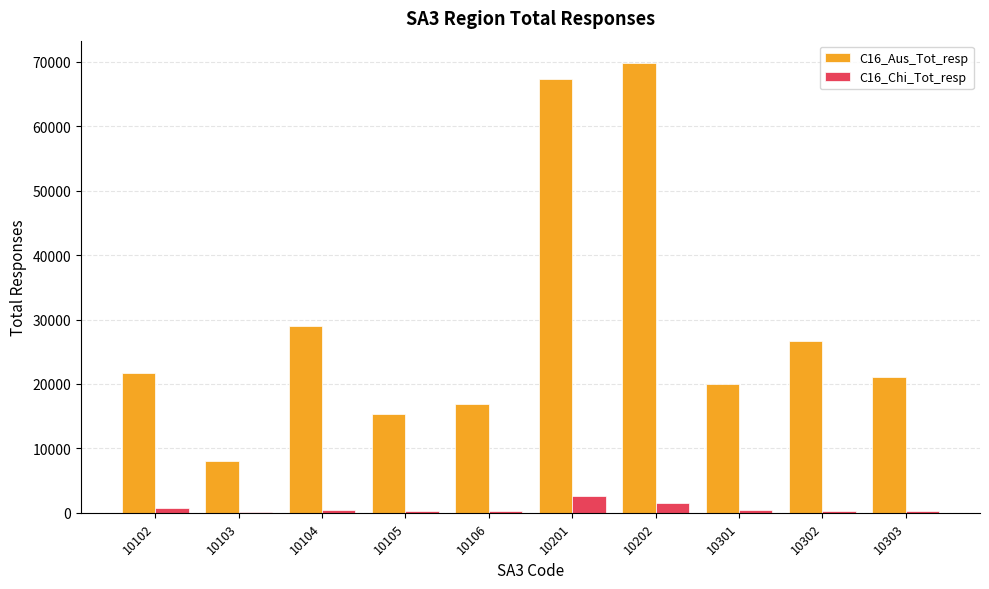

Which series has the largest total across all categories?

C16_Aus_Tot_resp